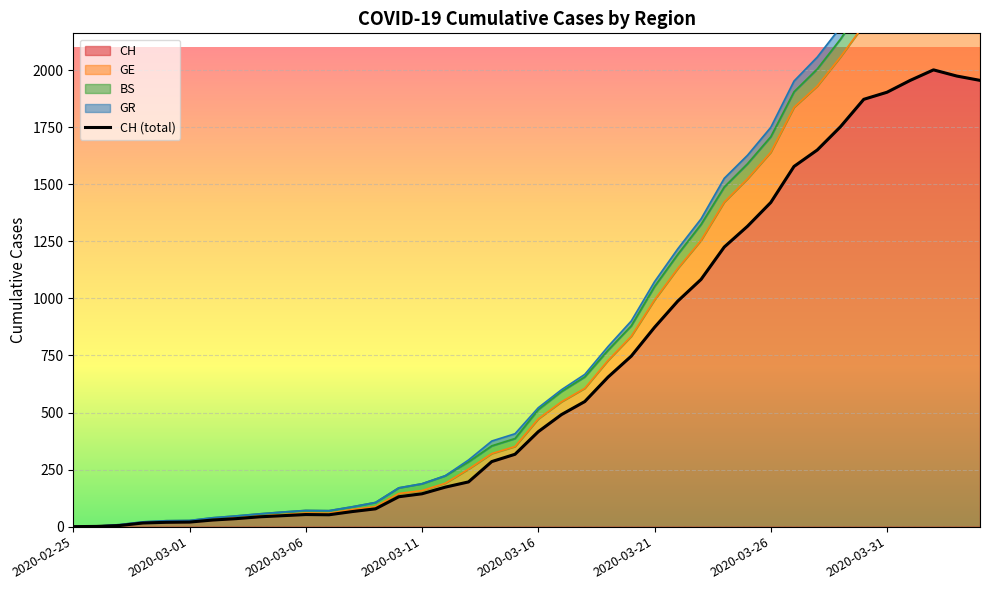

What is the label of the 37th point from the left?

2020-04-01